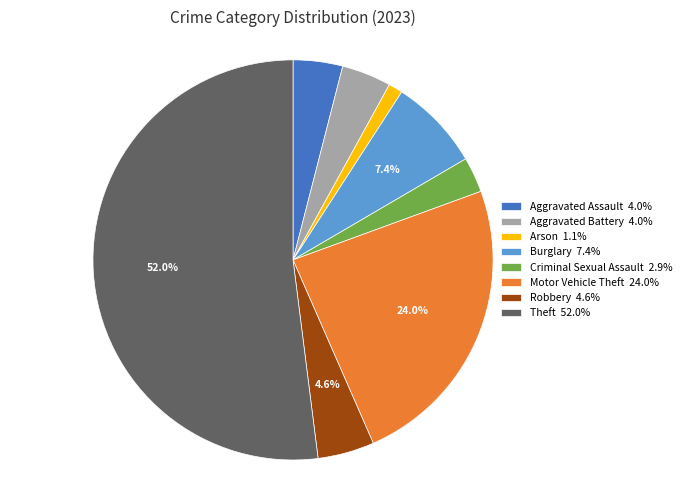

To the nearest percent, what percentage of the pie is Criminal Sexual Assault?

3%